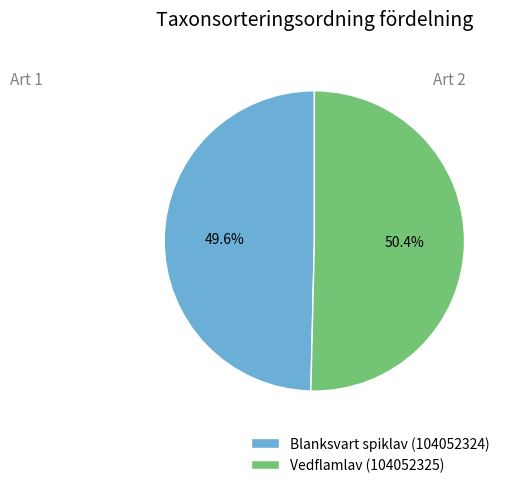

What is the smallest slice in the pie chart?

Blanksvart spiklav (104052324)